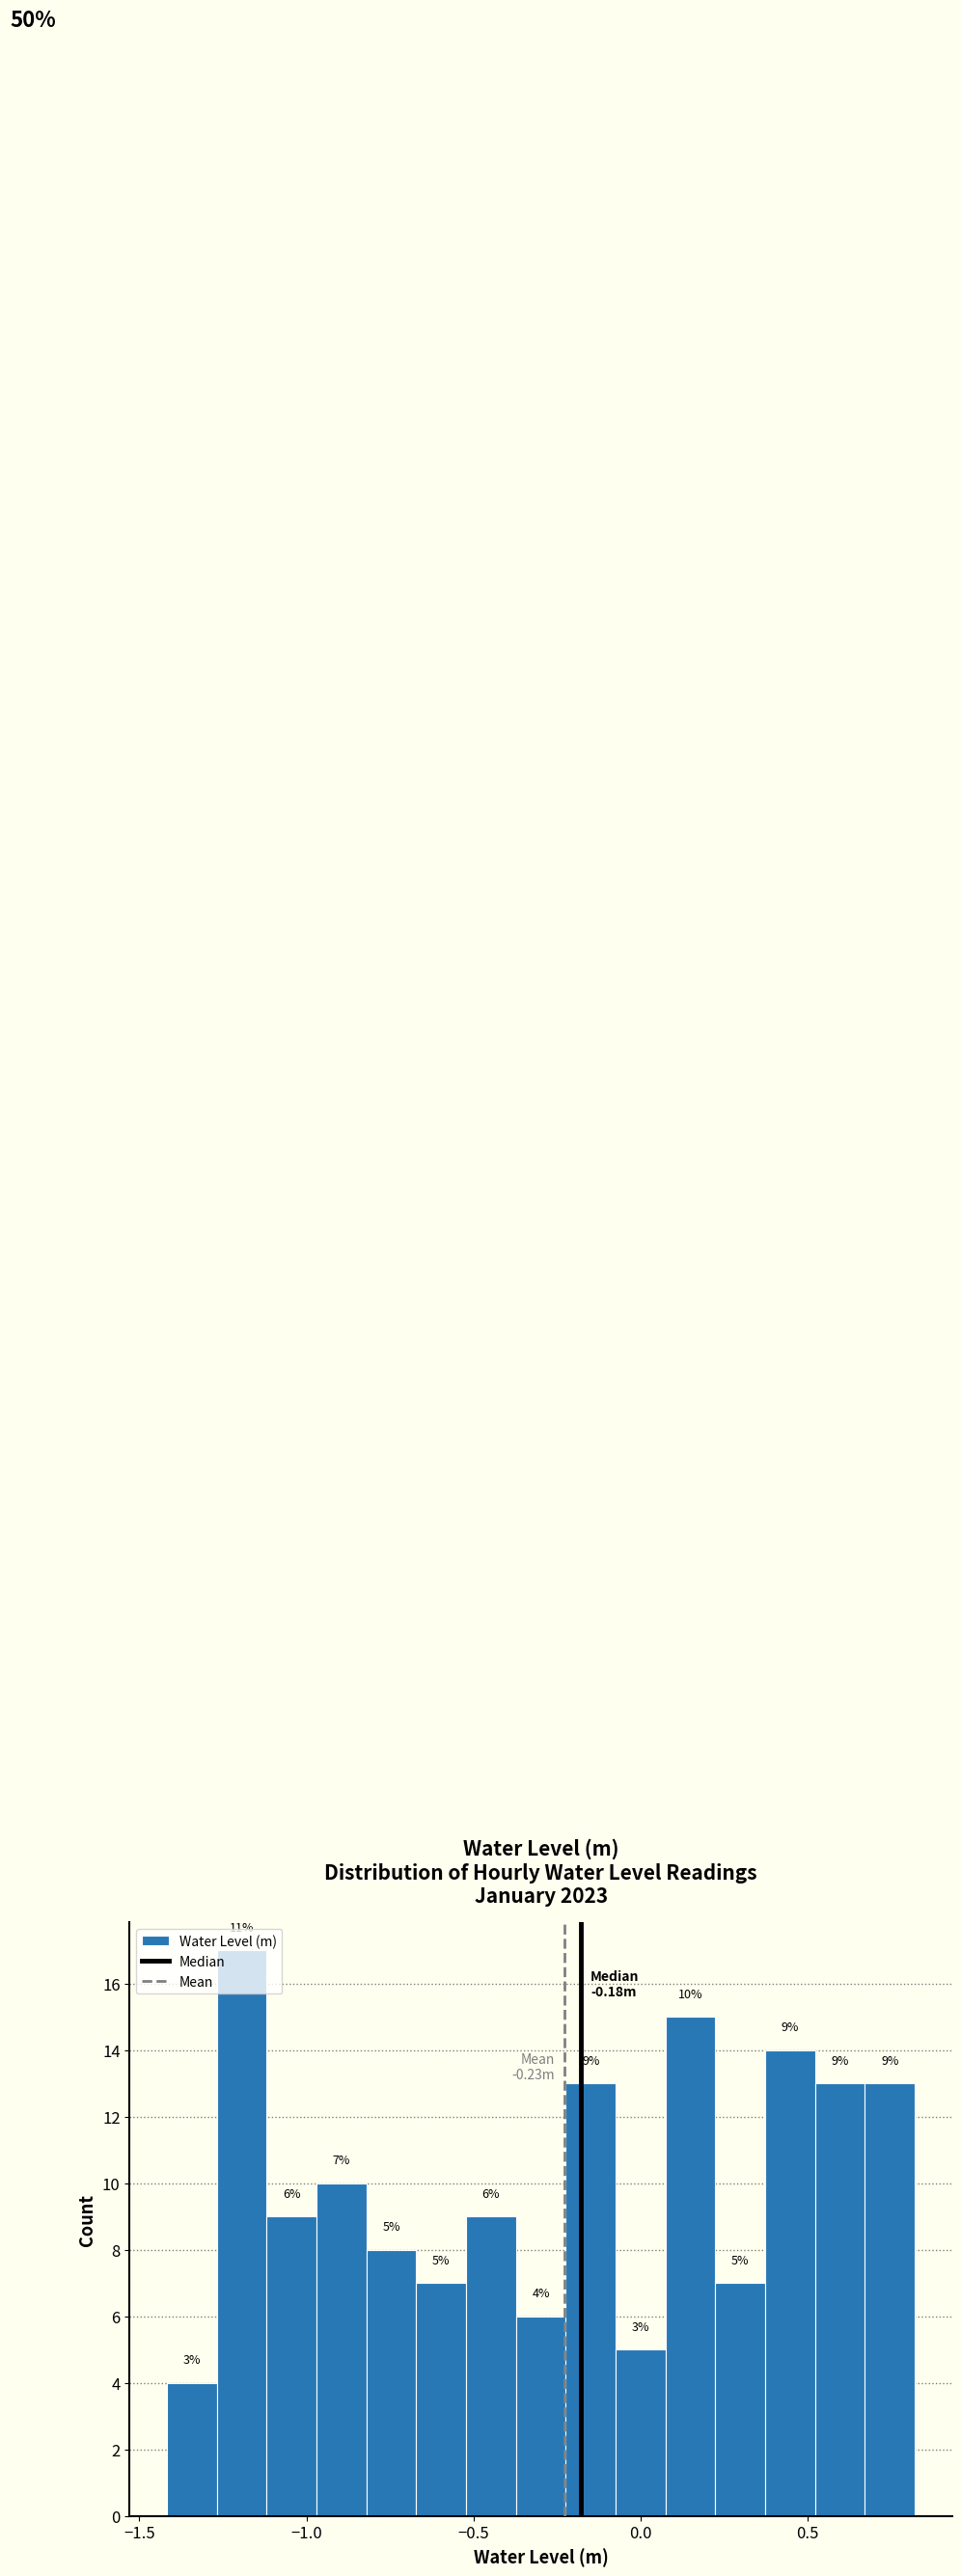

Around what value on the x-axis is the tallest bar? Give the approximate position of its centre, as read against the axis.

-1.20